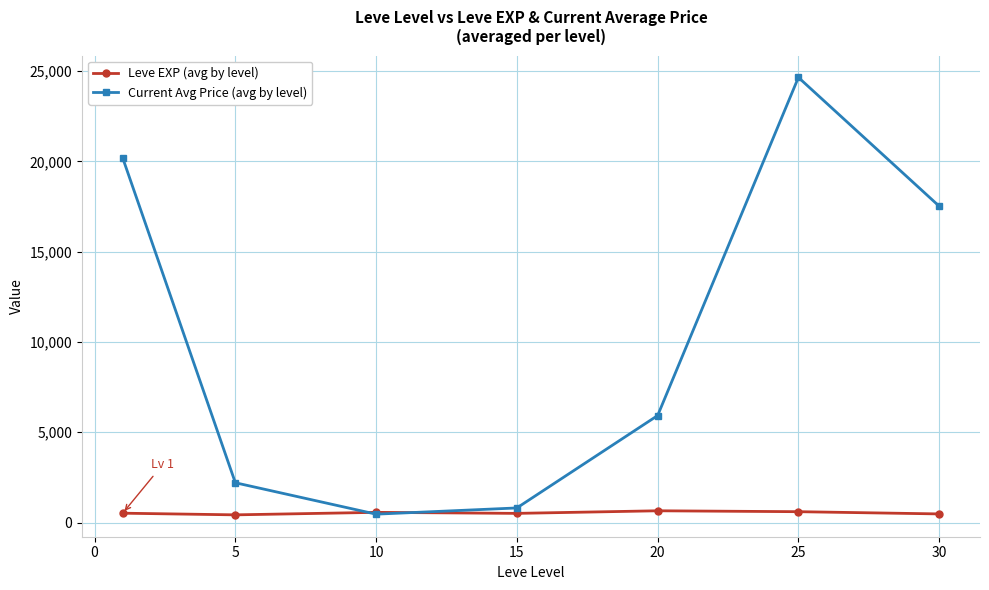

What is the greatest value displayed?

24643.8